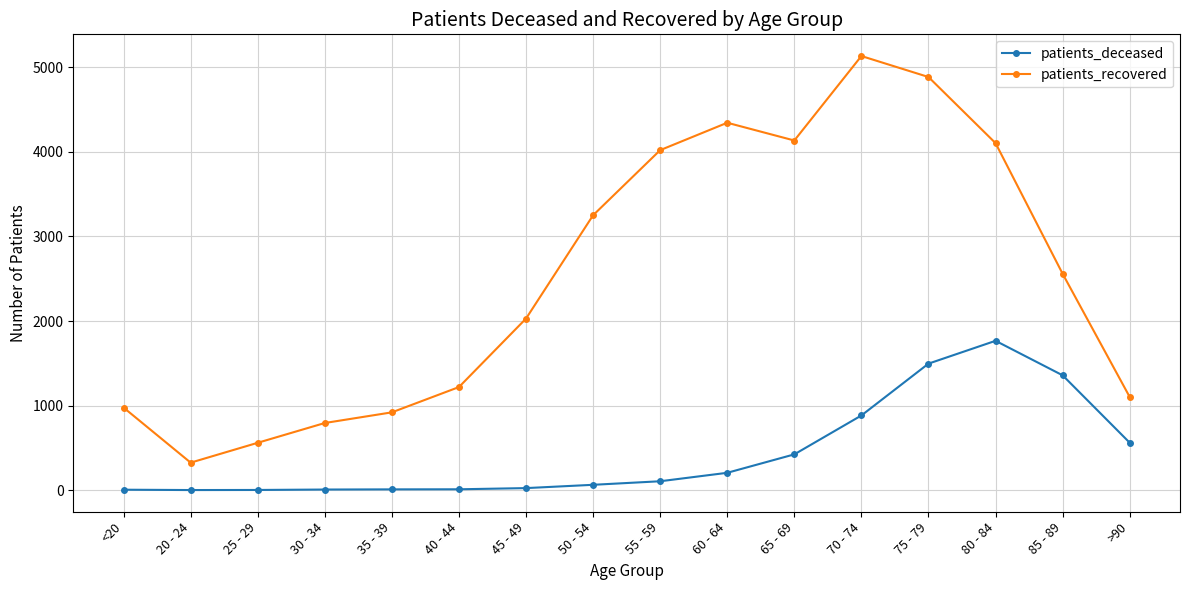

Which series has the largest range (max minus min)?

patients_recovered